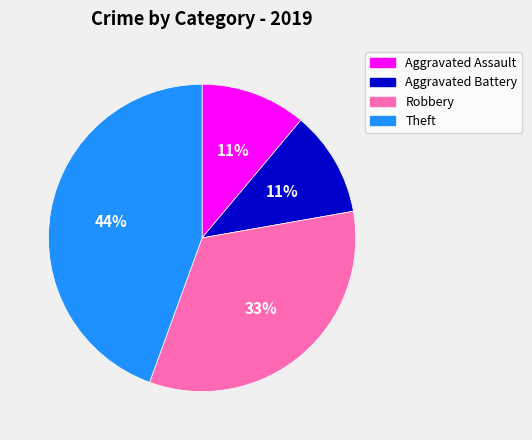

Is Aggravated Assault the majority of the pie?

No